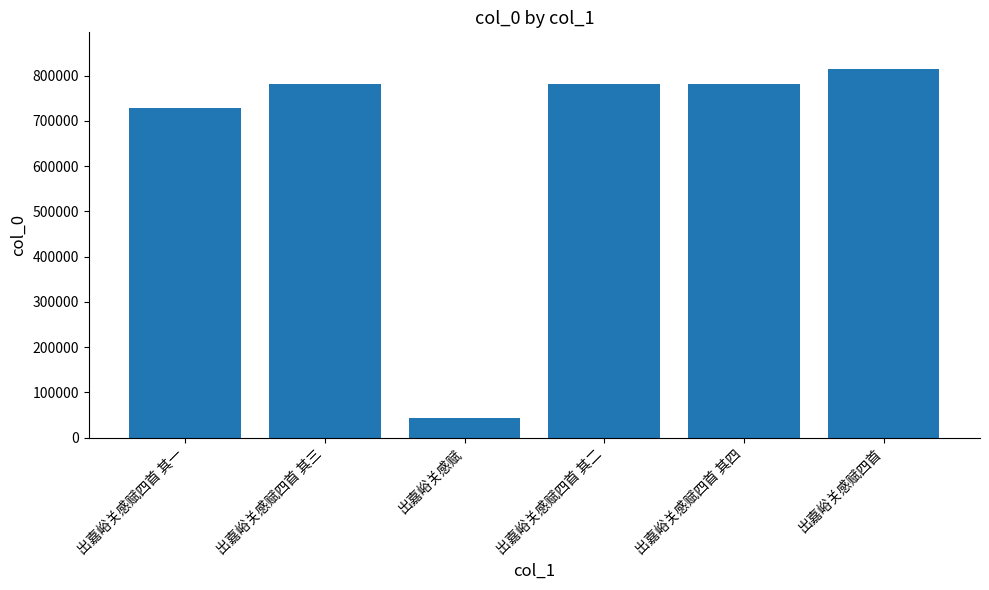

The chart shows a value of 354235 at 出嘉峪关感赋四首. True or false?

False